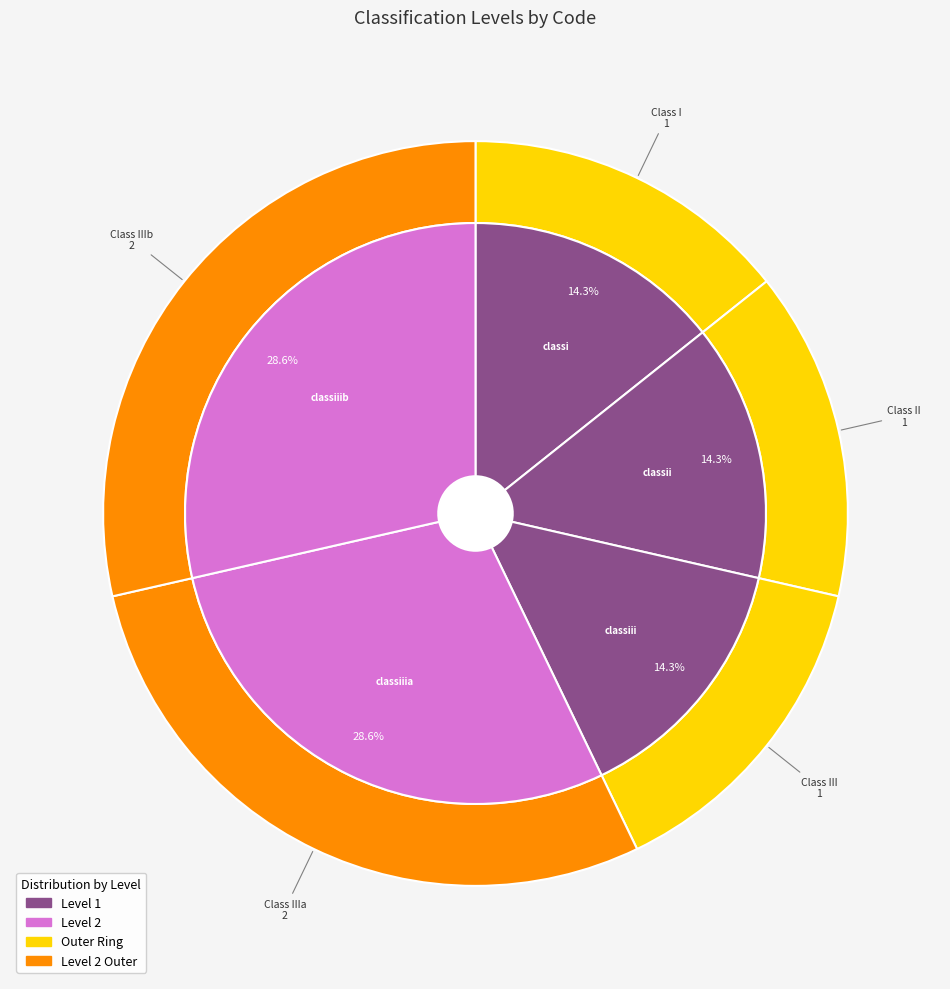

To the nearest percent, what is the average slice percentage?

20%